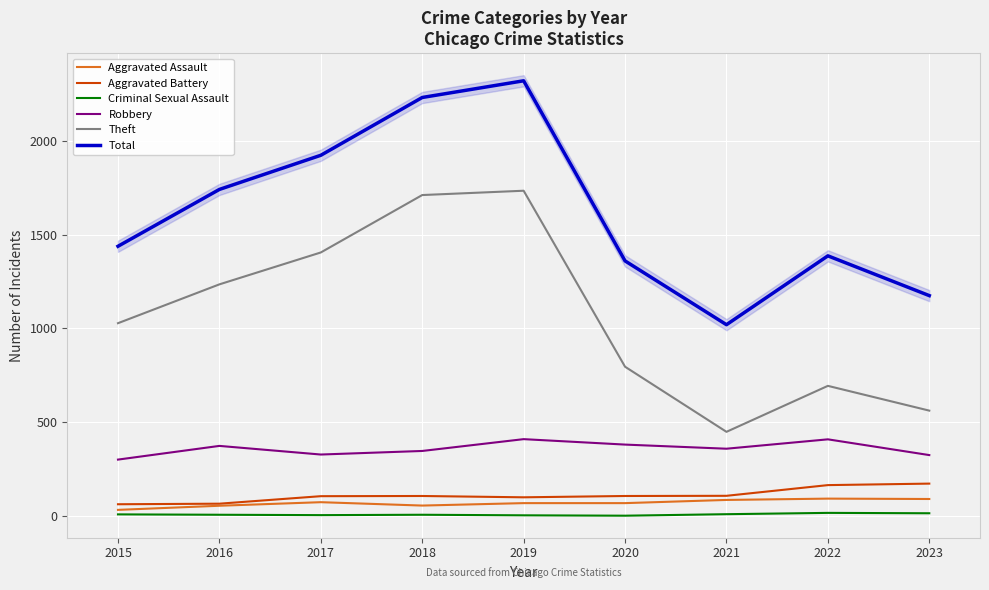

What is the lowest value of the Aggravated Battery series?

63